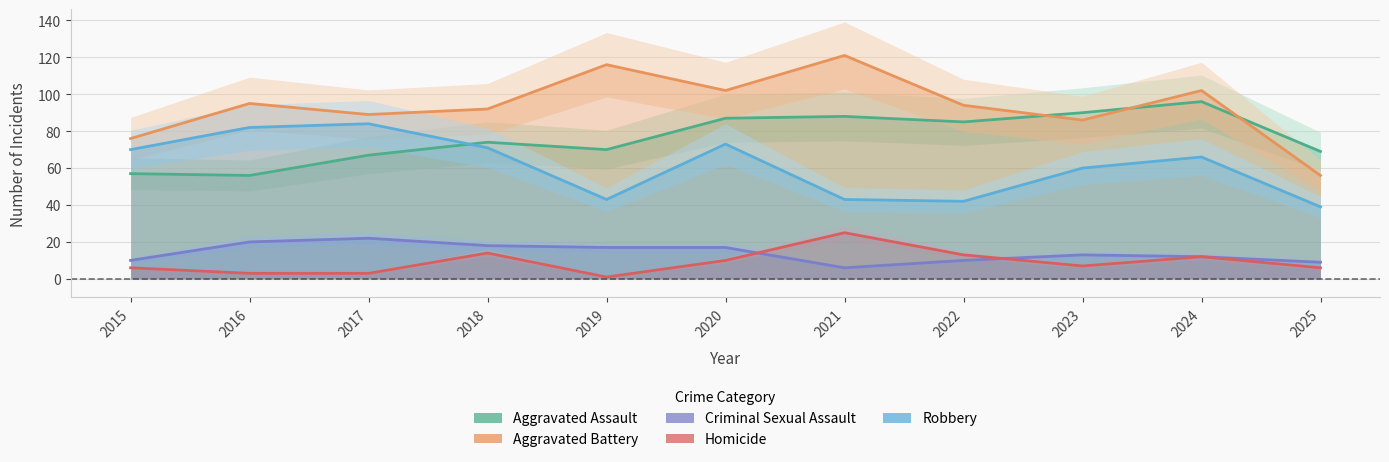

What is the greatest value displayed?

121